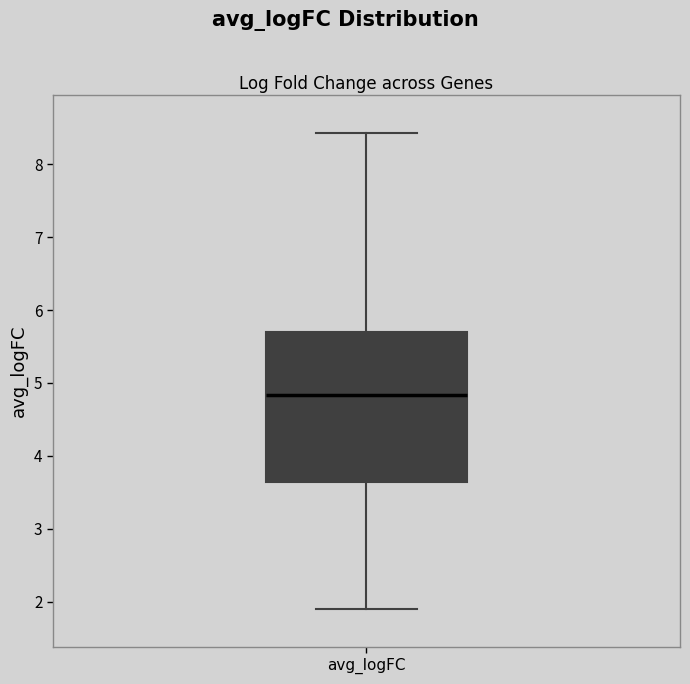

Where is the upper edge of the box for avg_logFC on the y-axis? The values are not printed on the chart, so give them approximately, as read against the axis.

5.7